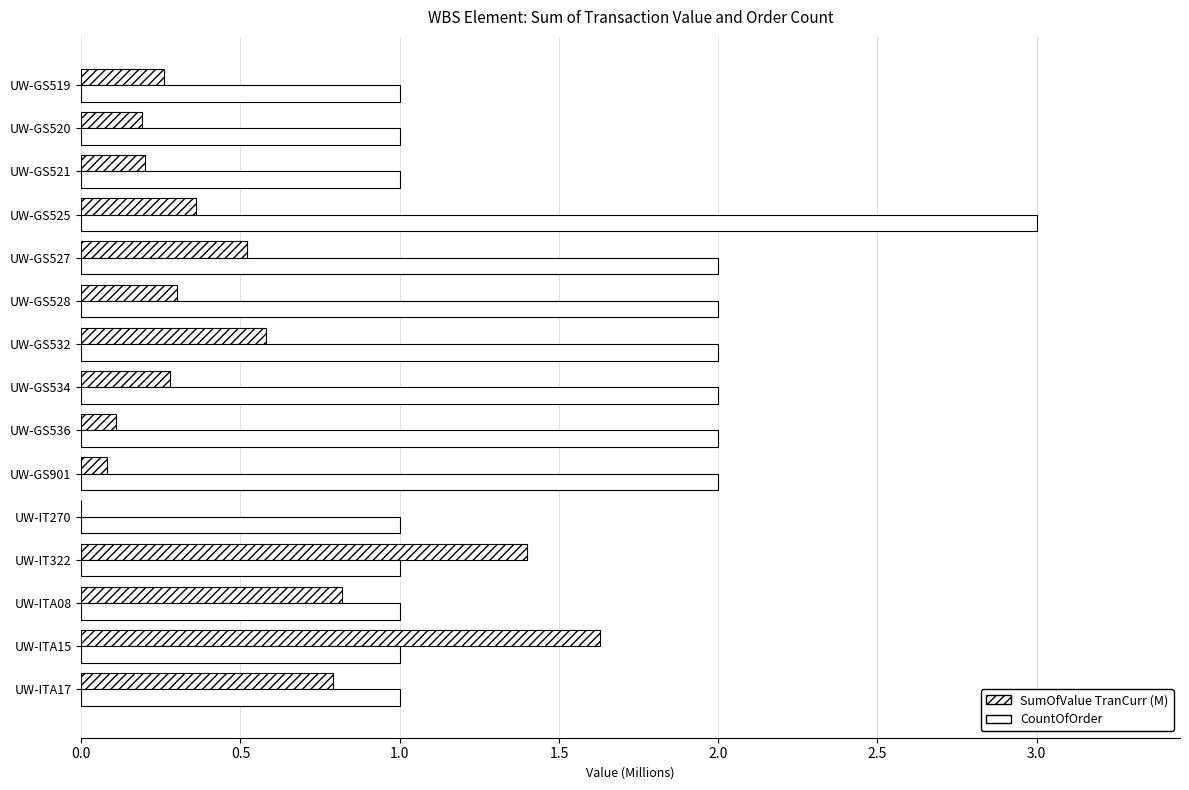

How many categories are shown in the chart?

15